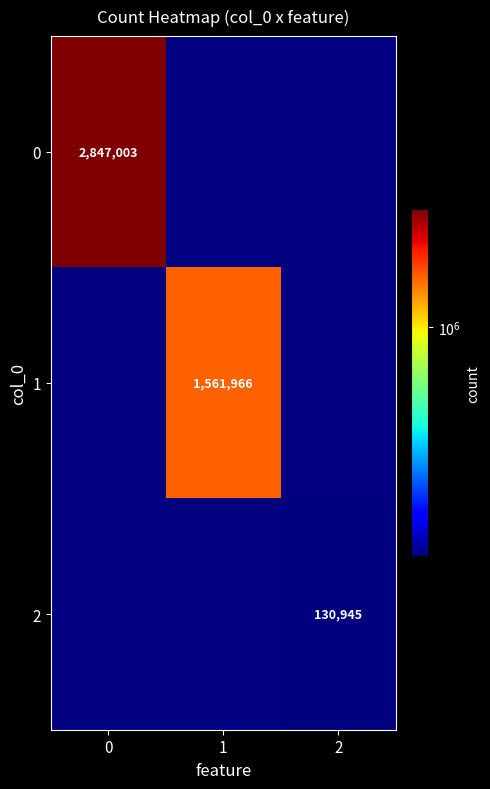

At how many categories does at least one series exceed 819748?

2